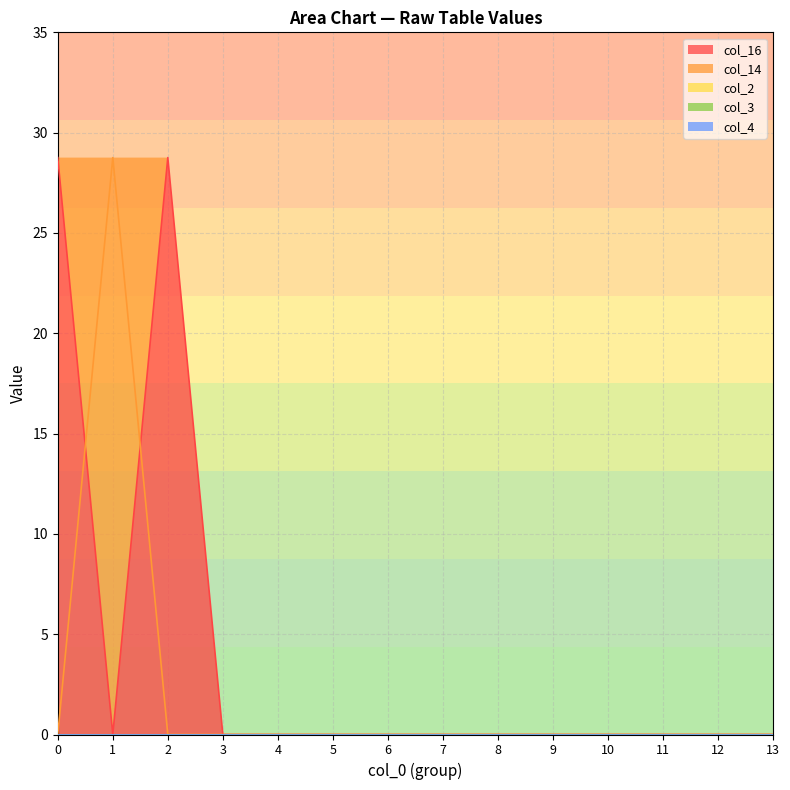

What is the maximum value for col_16?

28.8